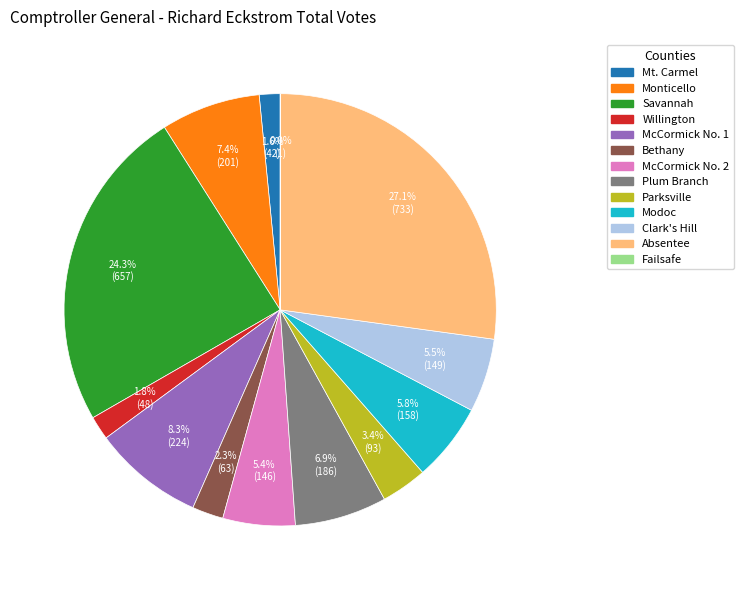

Is the sum of Monticello and Bethany greater than half?

No